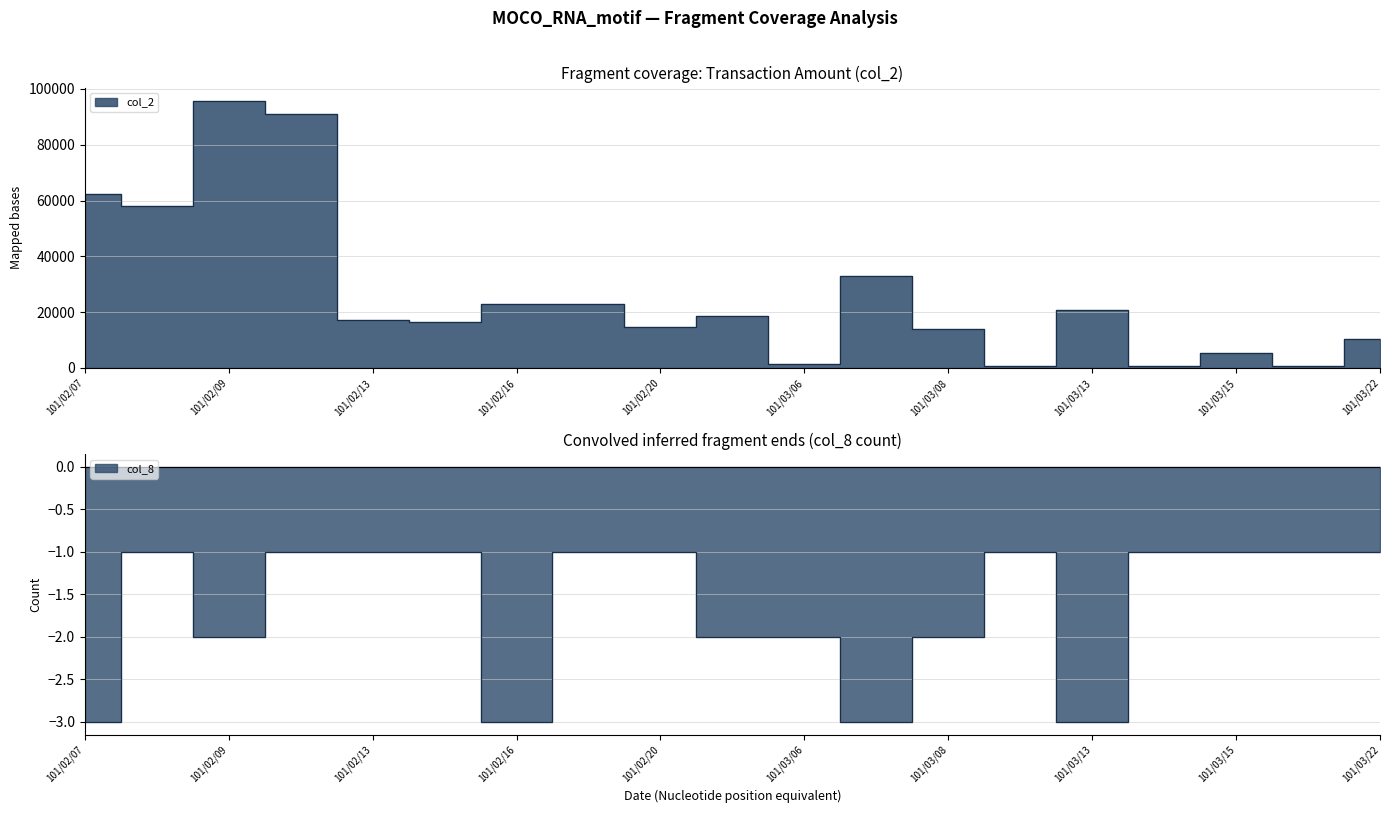

List the labels in order of col_2 value, smallest first.

101/03/14, 101/03/21, 101/03/12, 101/03/06, 101/03/15, 101/03/22, 101/03/08, 101/02/20, 101/02/15, 101/02/13, 101/03/03, 101/03/13, 101/02/17, 101/02/16, 101/03/07, 101/02/08, 101/02/07, 101/02/10, 101/02/09